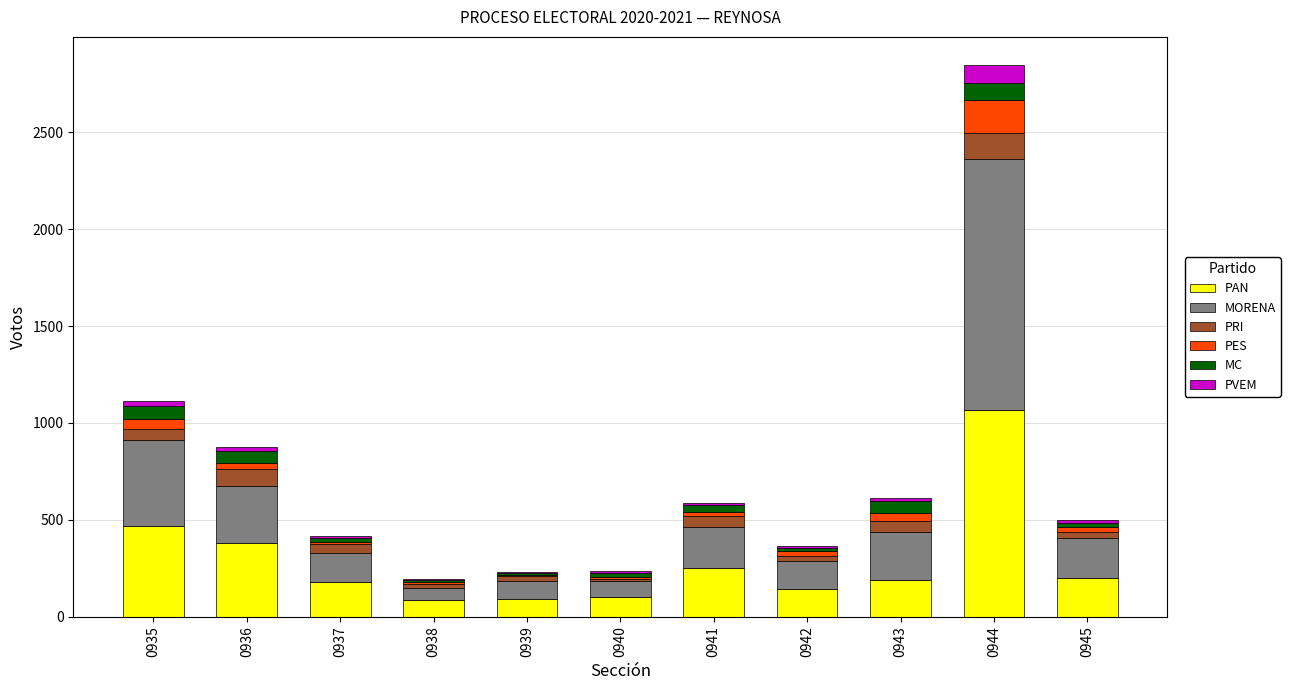

The PAN series shows 201 at 0945. True or false?

True